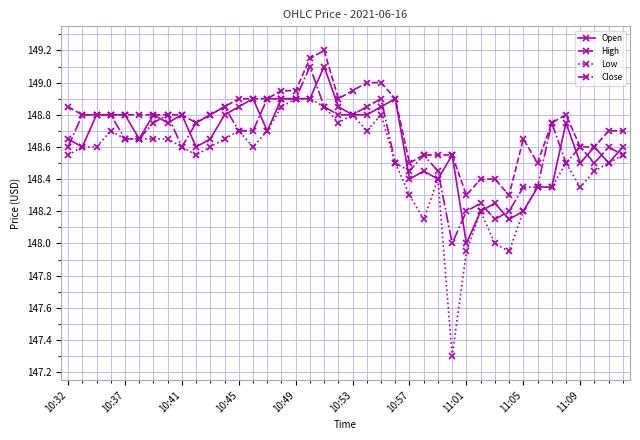

Which series has the largest range (max minus min)?

Low